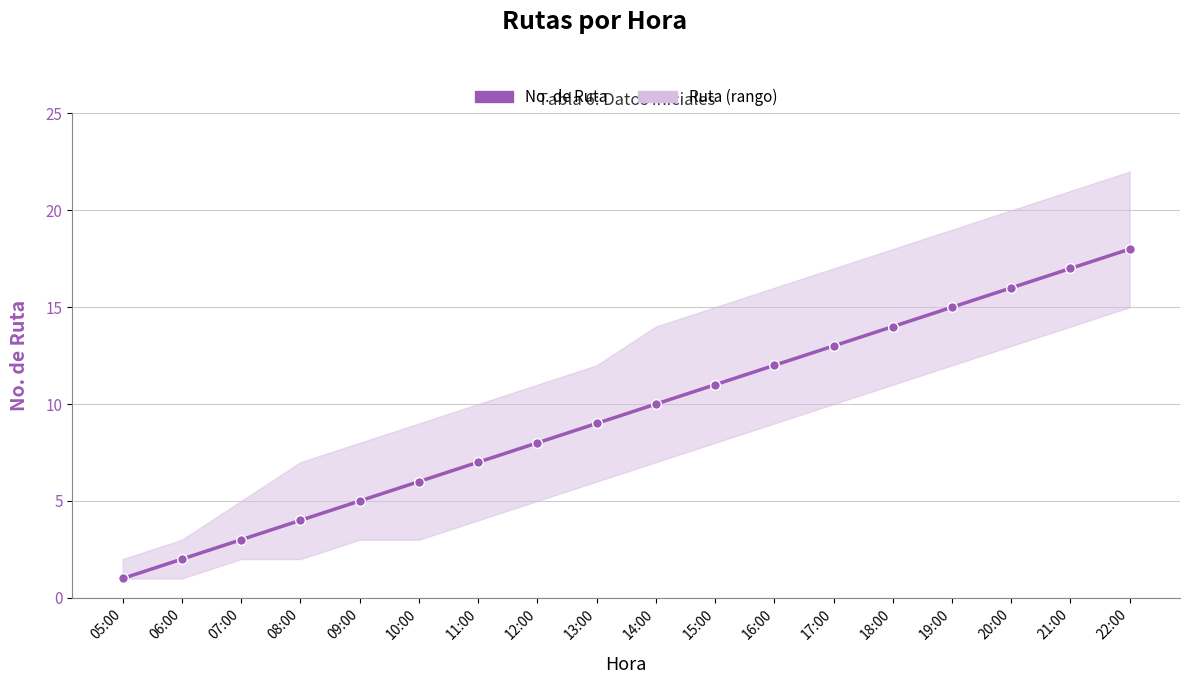

Rank the categories by value from lowest to highest.

05:00, 06:00, 07:00, 08:00, 09:00, 10:00, 11:00, 12:00, 13:00, 14:00, 15:00, 16:00, 17:00, 18:00, 19:00, 20:00, 21:00, 22:00